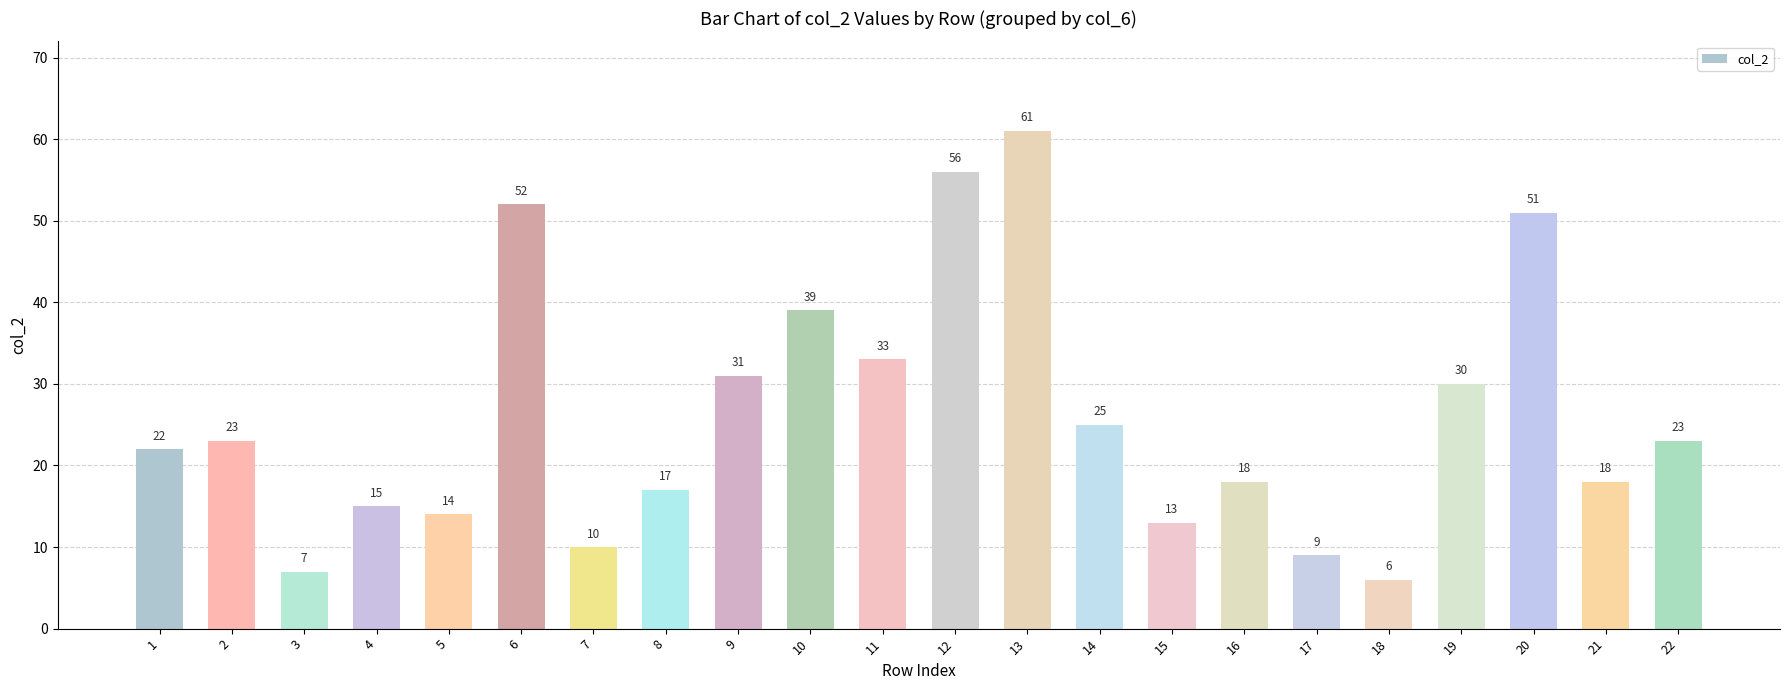

The chart shows a value of 15 at 17. True or false?

False